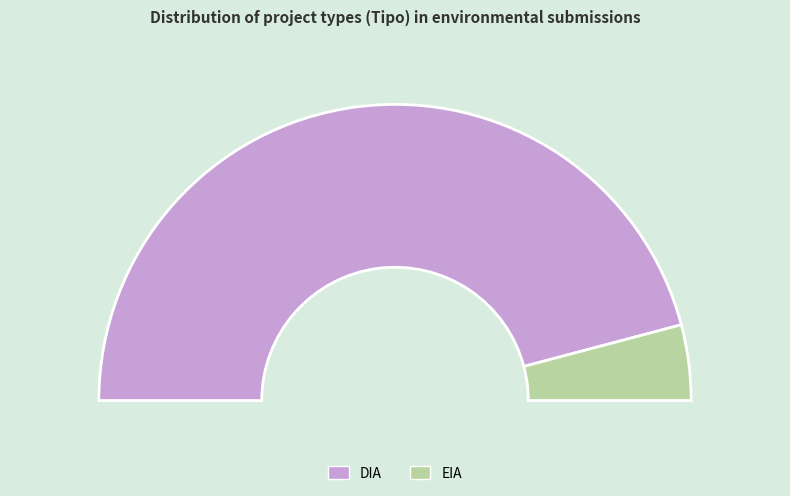

What percentage is the DIA slice, to the nearest percent?

92%